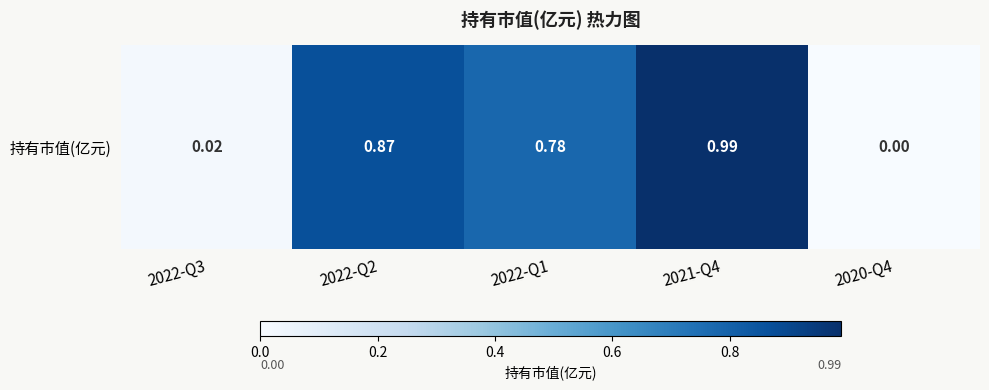

Which category has the lowest value across all series?

2020-Q4